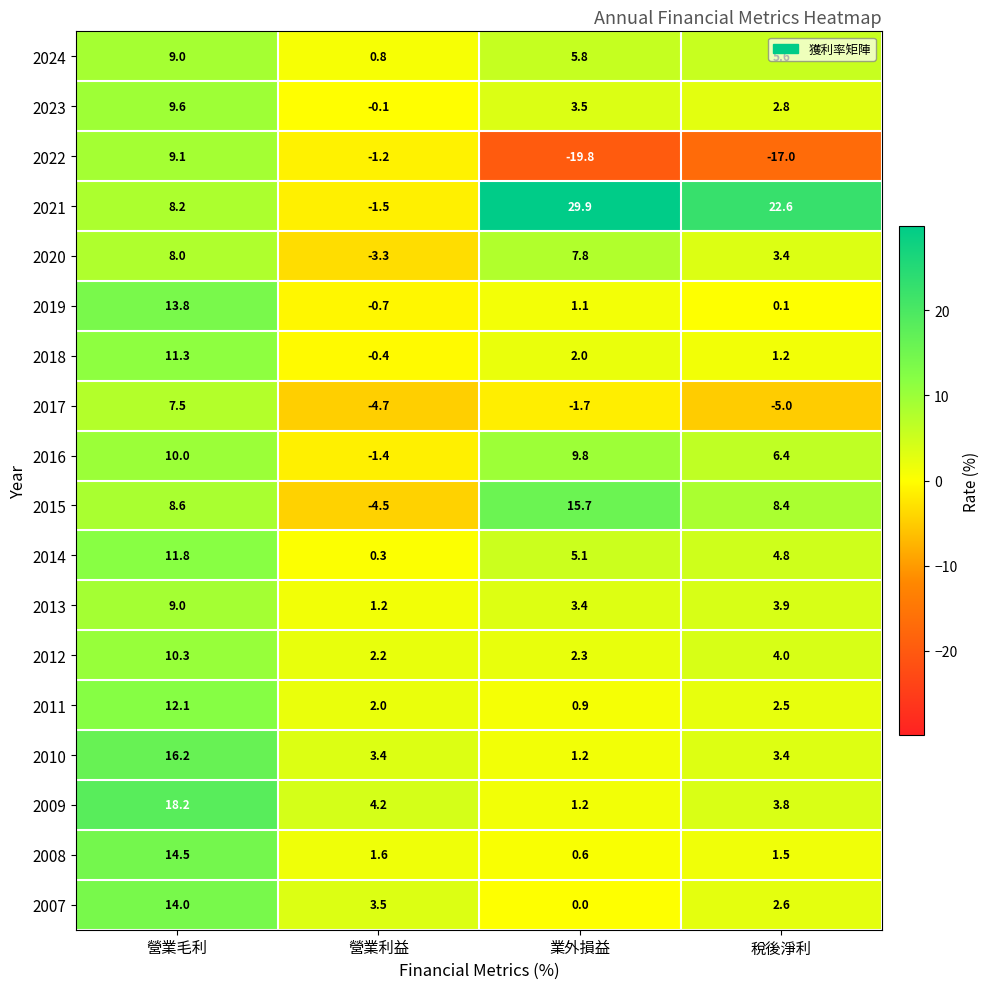

At which label does 2024 first exceed 5?

營業毛利